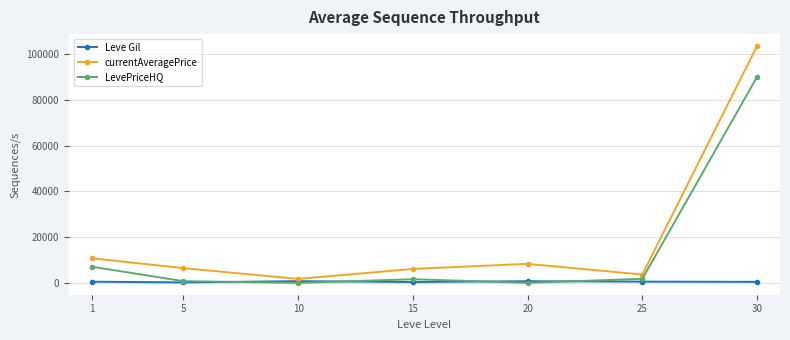

True or false: LevePriceHQ has more than 2 points higher than both neighbors.

False